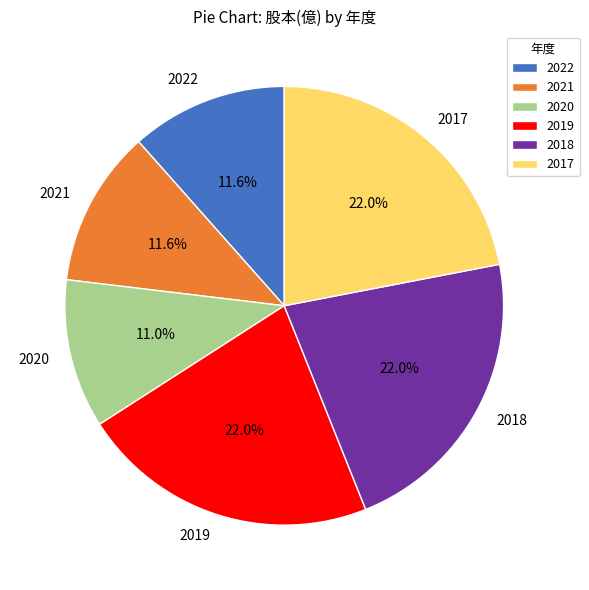

Which category has the smallest portion of the pie?

2020